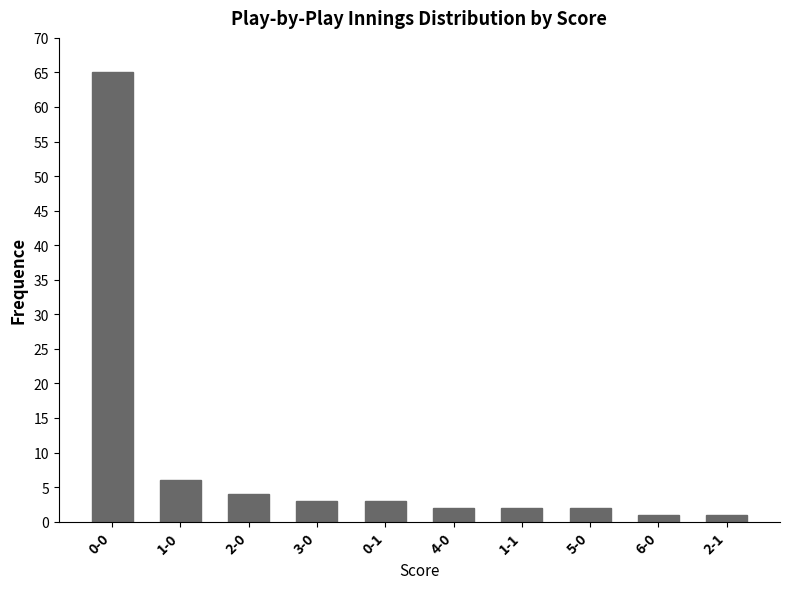

What is the difference between the second highest and second lowest values?

5